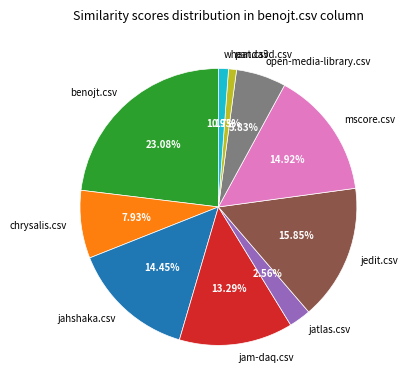

How many segments does this pie chart have?

10